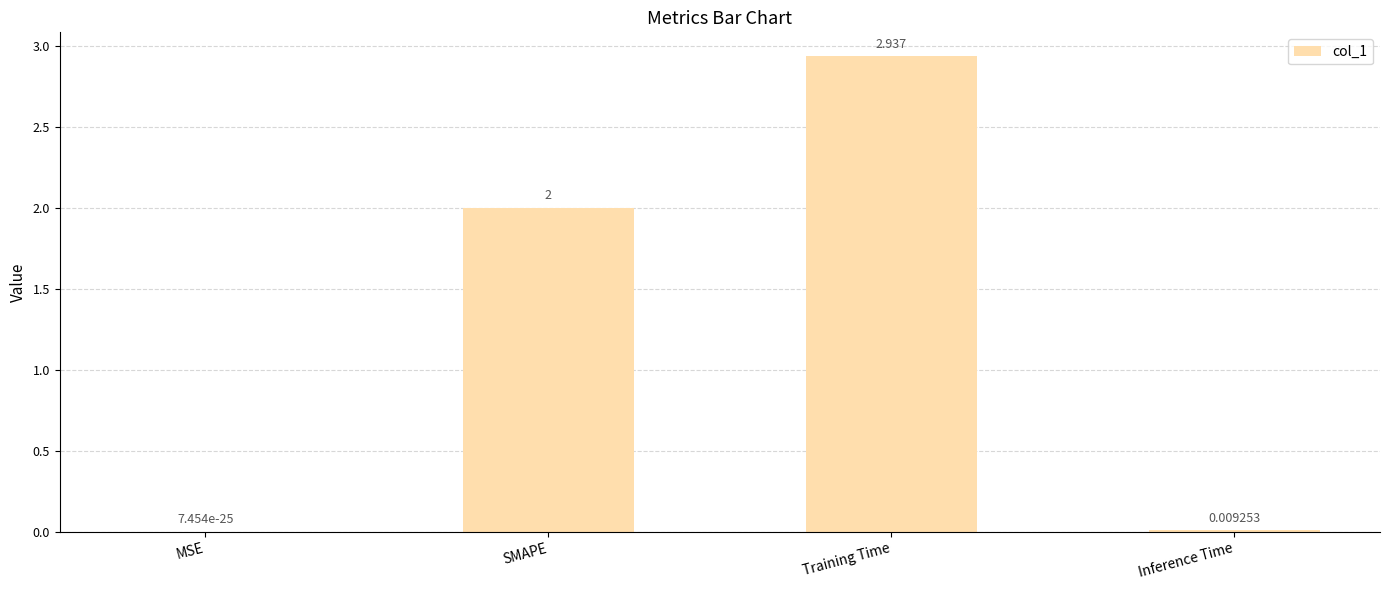

Which category has the highest value across all series?

Training Time